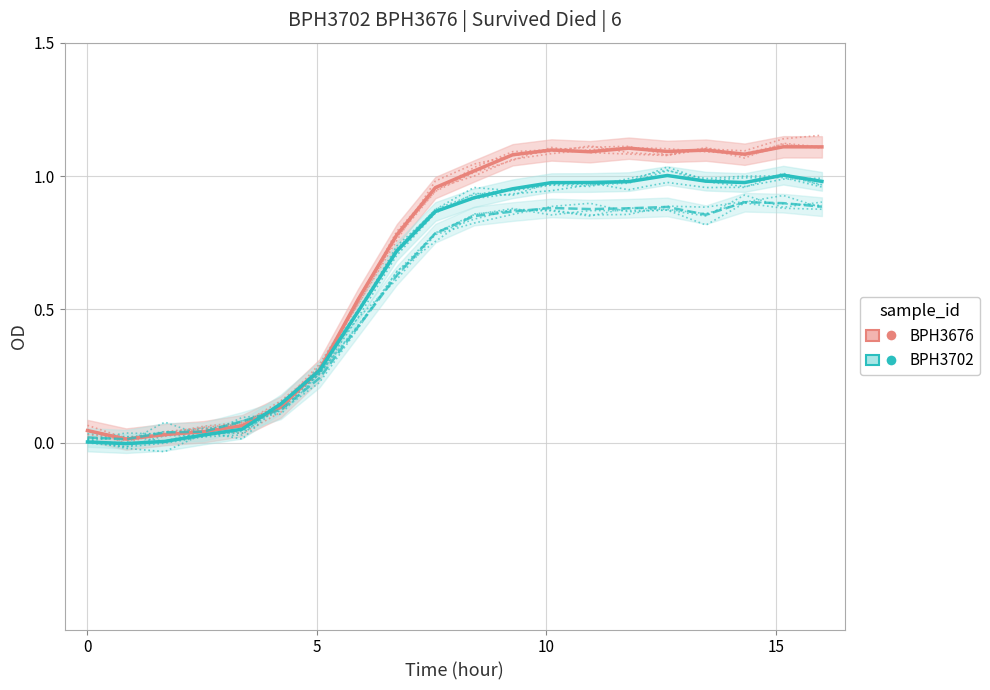

What is the greatest value displayed?

1.1